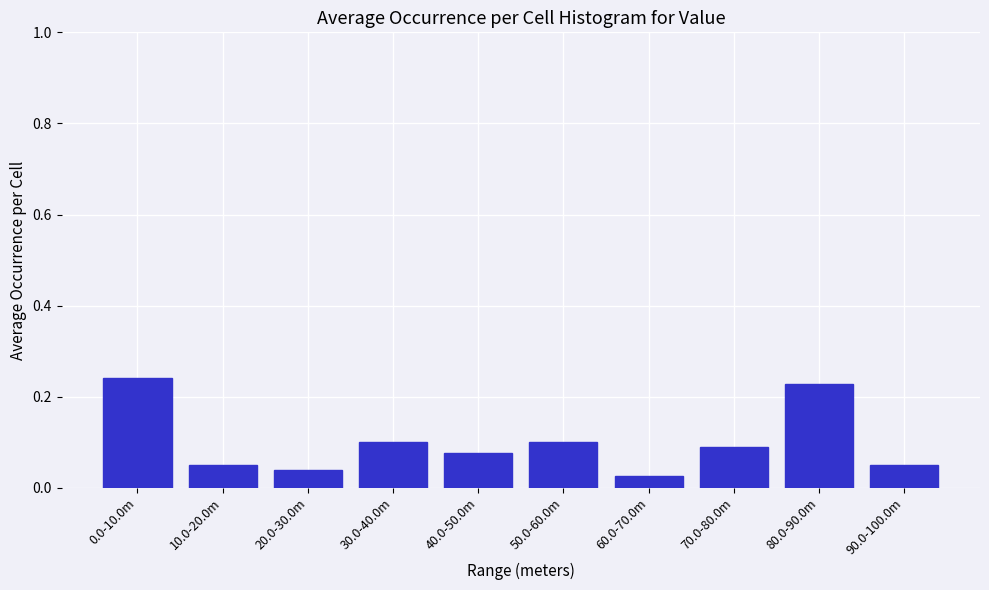

Between 30.0-40.0m and 60.0-70.0m, which is larger?

30.0-40.0m